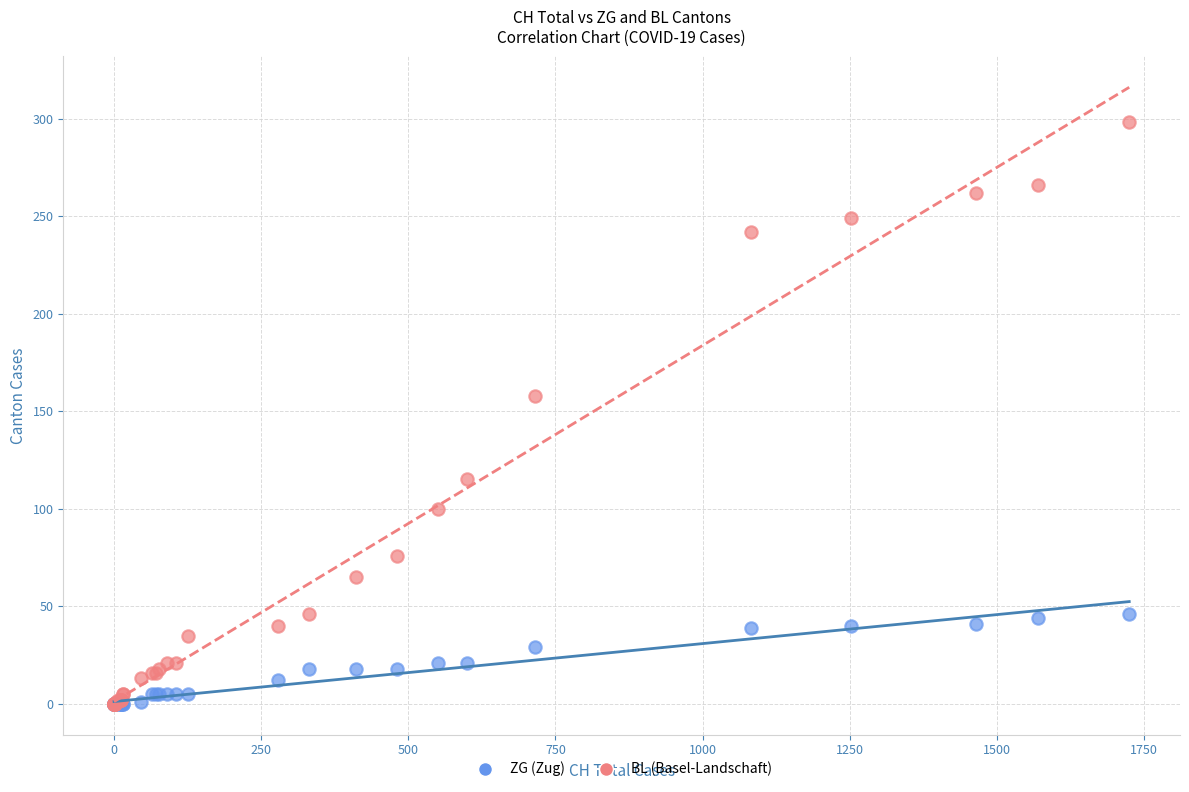

Across all series, what Y value is closest to 149?

158